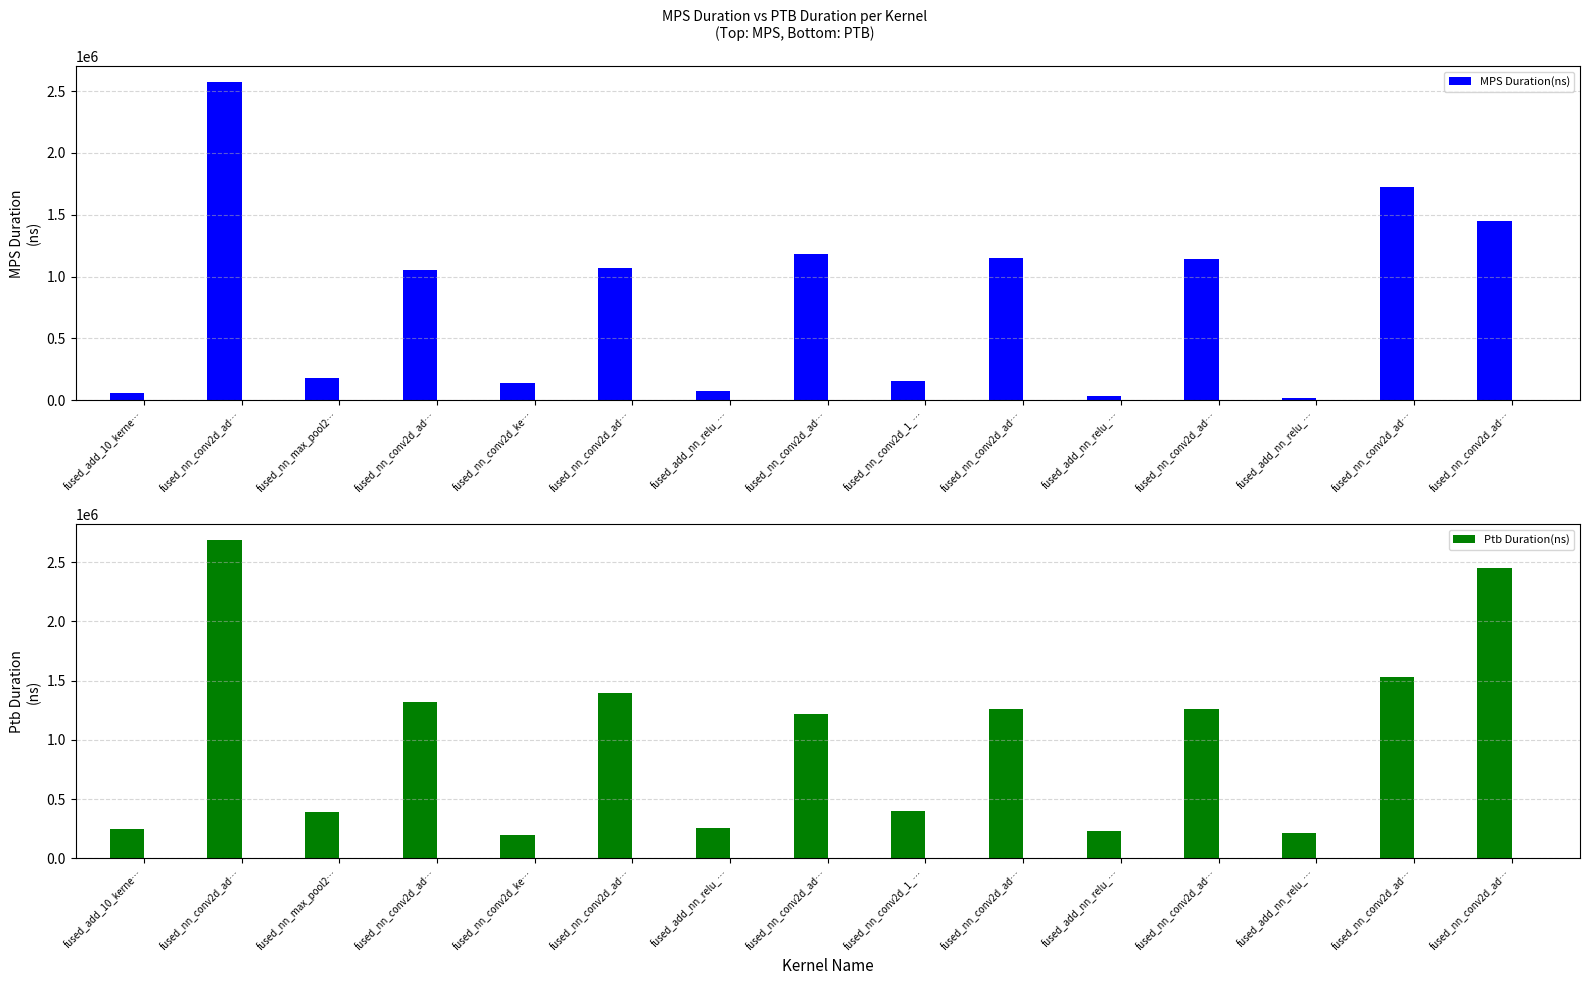

Reading left to right, what are all the values shown in this chart?

MPS Duration(ns): fused_add_10_kerne…=59203	fused_nn_conv2d_ad…=2572354	fused_nn_max_pool2…=183591	fused_nn_conv2d_ad…=1057193	fused_nn_conv2d_ke…=138406	fused_nn_conv2d_ad…=1069225	fused_add_nn_relu_…=71843	fused_nn_conv2d_ad…=1184654	fused_nn_conv2d_1_…=158374	fused_nn_conv2d_ad…=1153708	fused_add_nn_relu_…=36930	fused_nn_conv2d_ad…=1144428	fused_add_nn_relu_…=17600	fused_nn_conv2d_ad…=1725314	fused_nn_conv2d_ad…=1447288
Ptb Duration(ns): fused_add_10_kerne…=248960	fused_nn_conv2d_ad…=2682756	fused_nn_max_pool2…=392941	fused_nn_conv2d_ad…=1321365	fused_nn_conv2d_ke…=198054	fused_nn_conv2d_ad…=1397195	fused_add_nn_relu_…=259646	fused_nn_conv2d_ad…=1218562	fused_nn_conv2d_1_…=397901	fused_nn_conv2d_ad…=1261180	fused_add_nn_relu_…=232098	fused_nn_conv2d_ad…=1256765	fused_add_nn_relu_…=216868	fused_nn_conv2d_ad…=1527931	fused_nn_conv2d_ad…=2451299